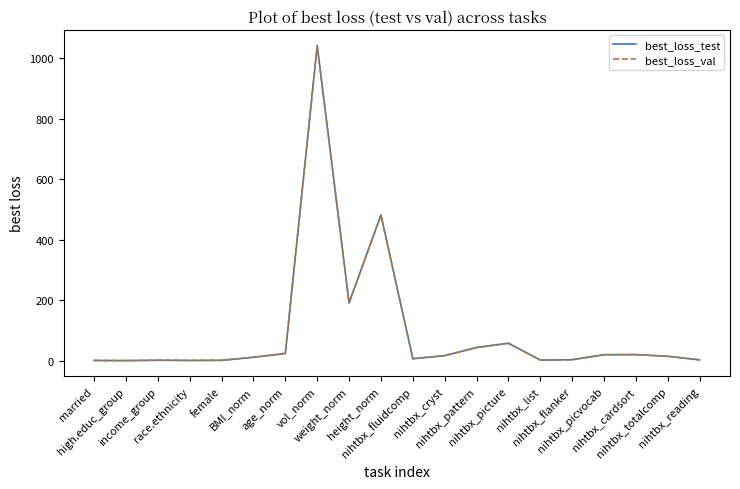

Which series has the widest spread of values?

best_loss_test